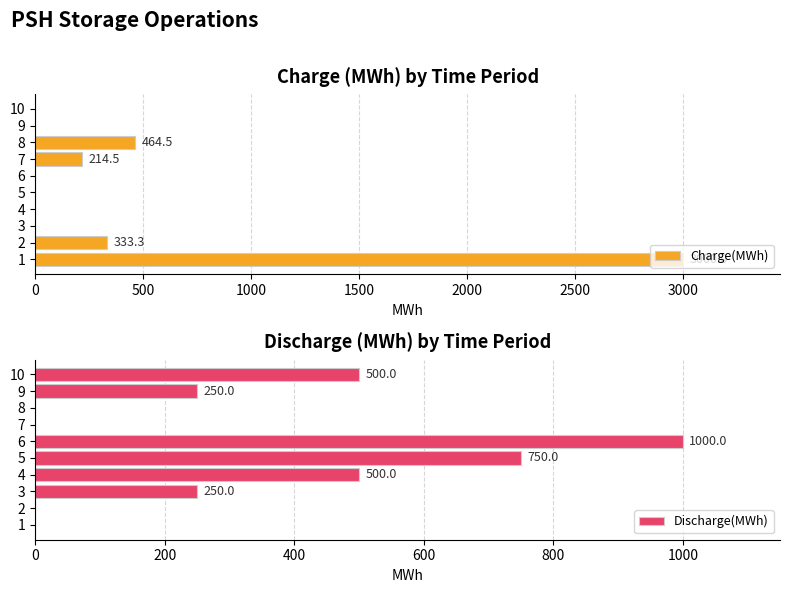

Does the chart contain stacked bars?

No